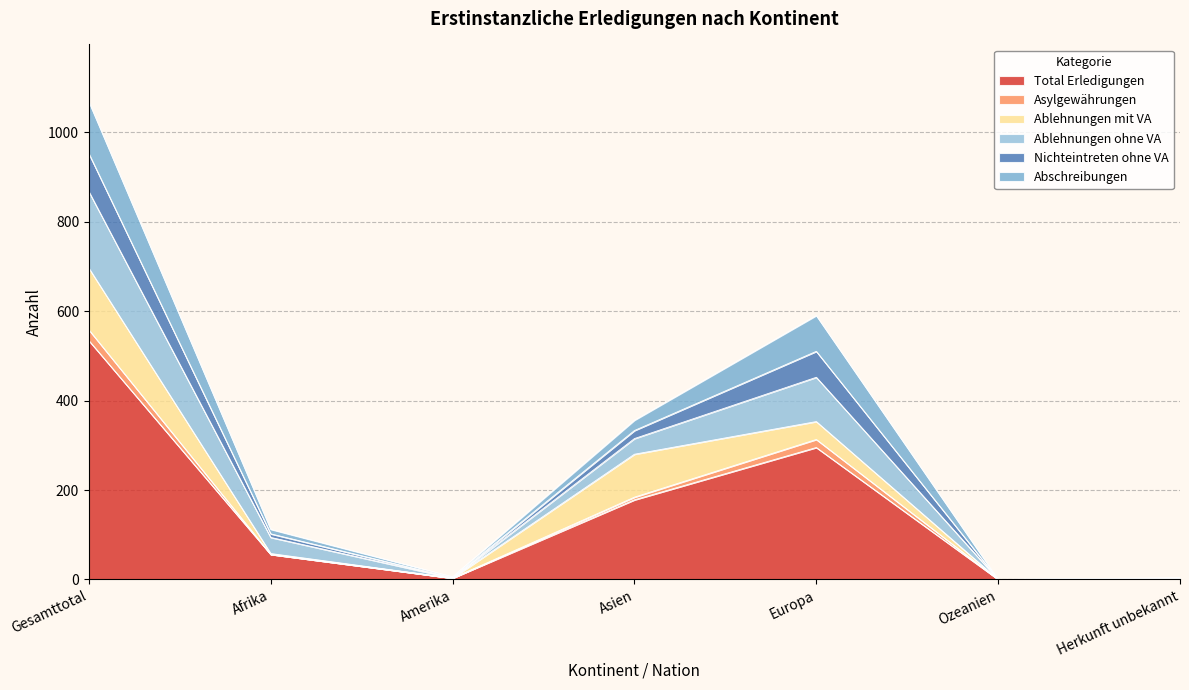

At how many categories does at least one series exceed 119?

3